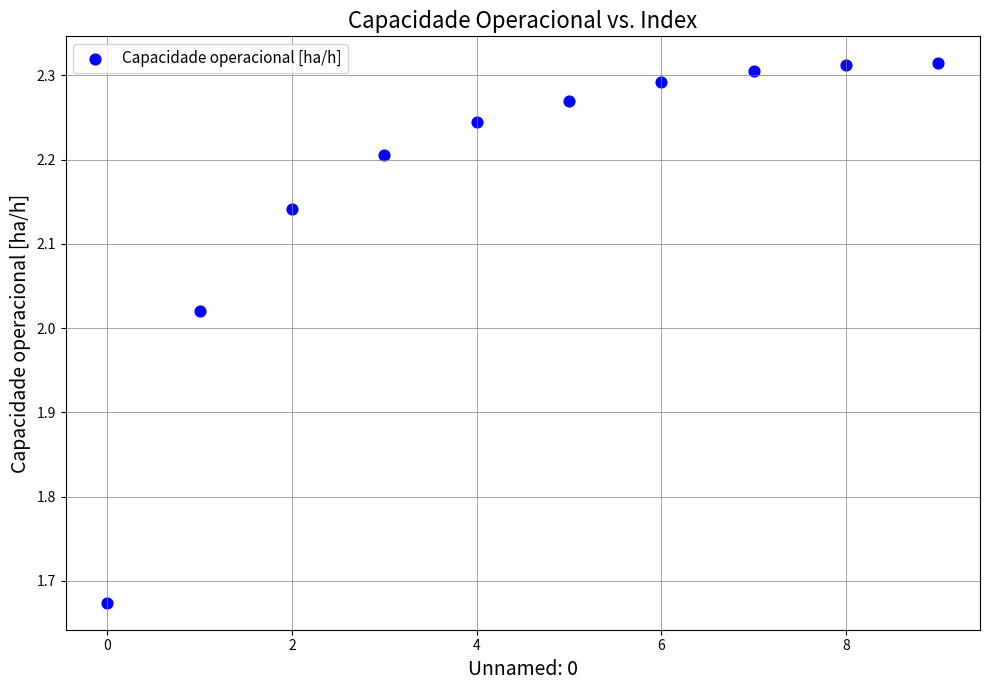

What is the range of Y values (max minus min)?

0.6